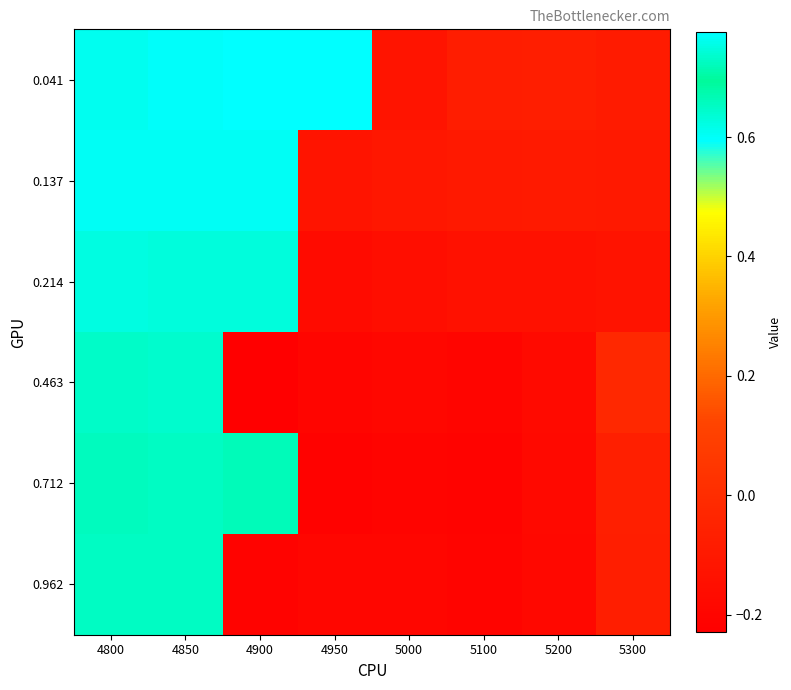

At which category does the chart reach its minimum across all series?

4900